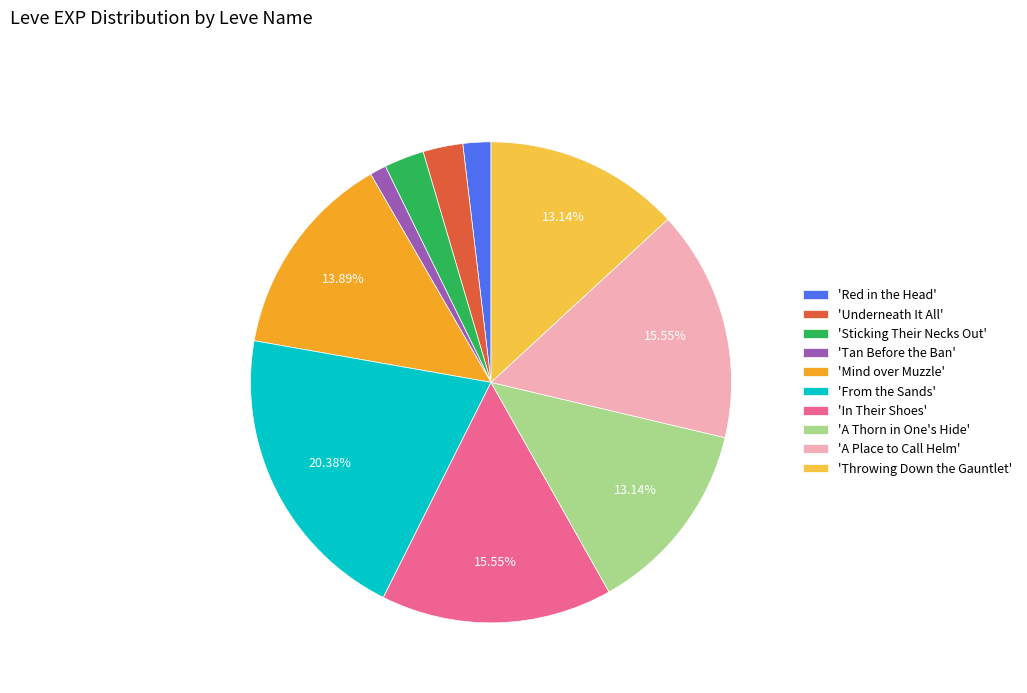

Is there a majority slice in this chart?

No